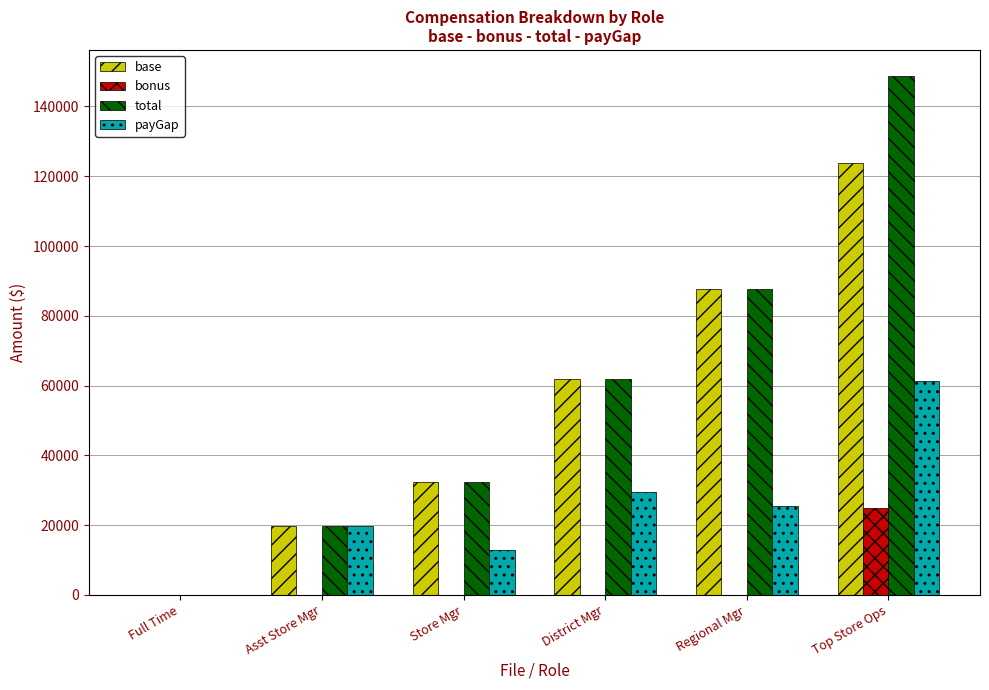

At which category is the sum across all series the highest?

Top Store Ops